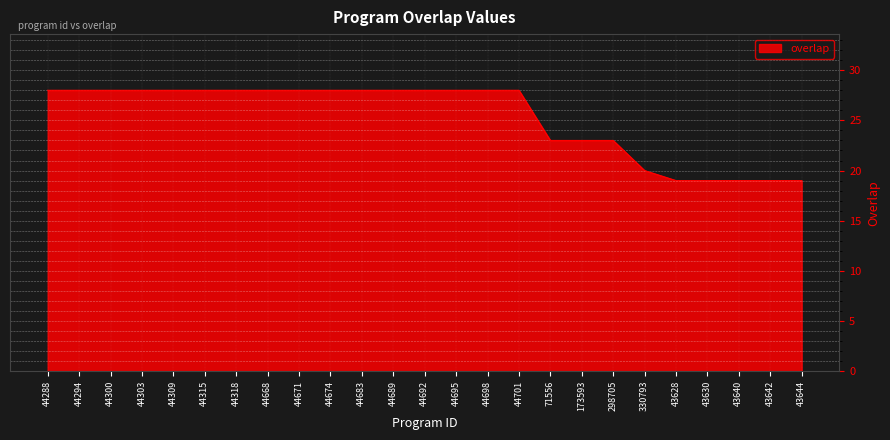

How many categories are shown in the chart?

25